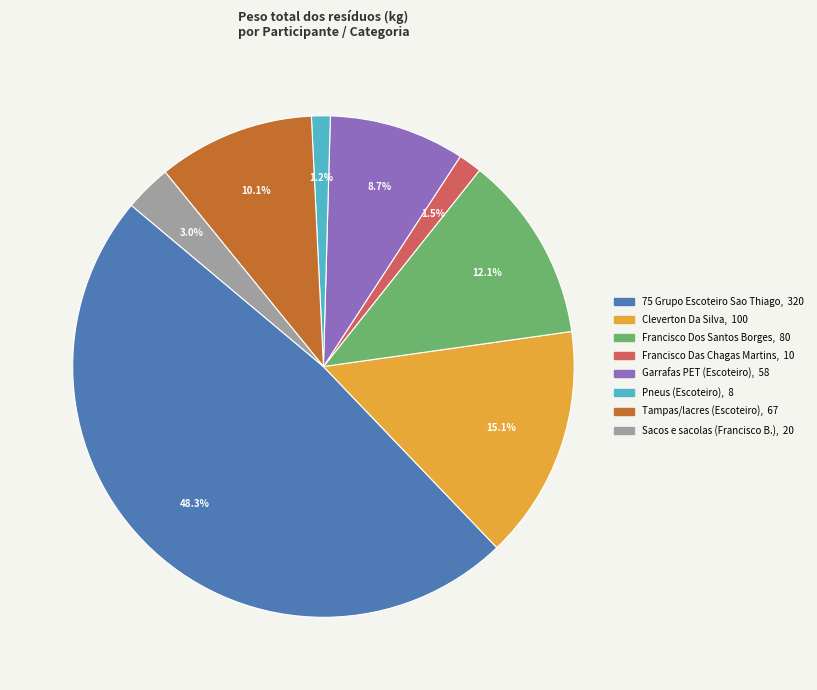

Is there any slice that represents more than half of the pie?

No